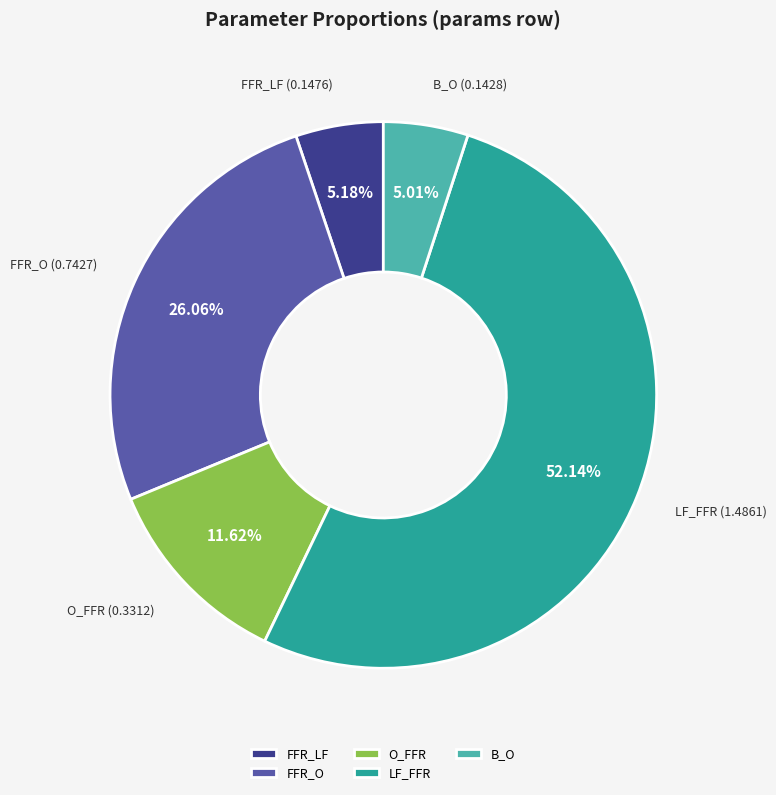

What percentage is the FFR_O slice, to the nearest percent?

26%